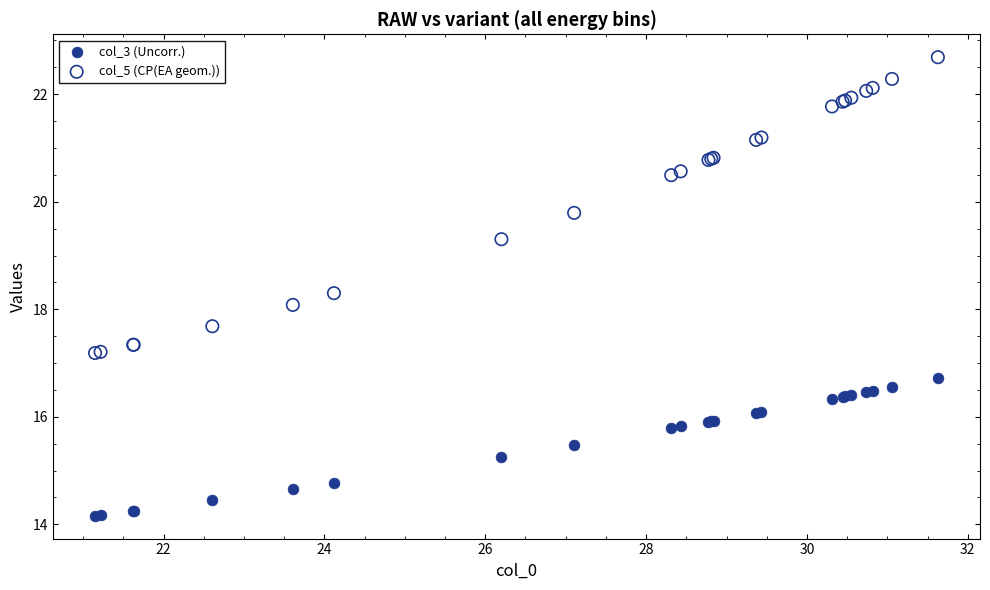

What are all the series names shown in the legend?

col_3 (Uncorr.), col_5 (CP(EA geom.))